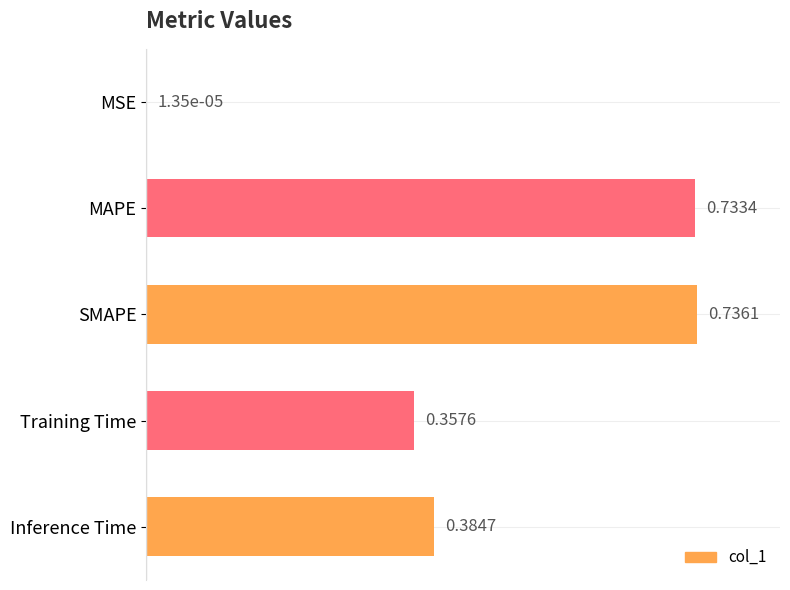

Which label corresponds to the largest value in the chart?

SMAPE